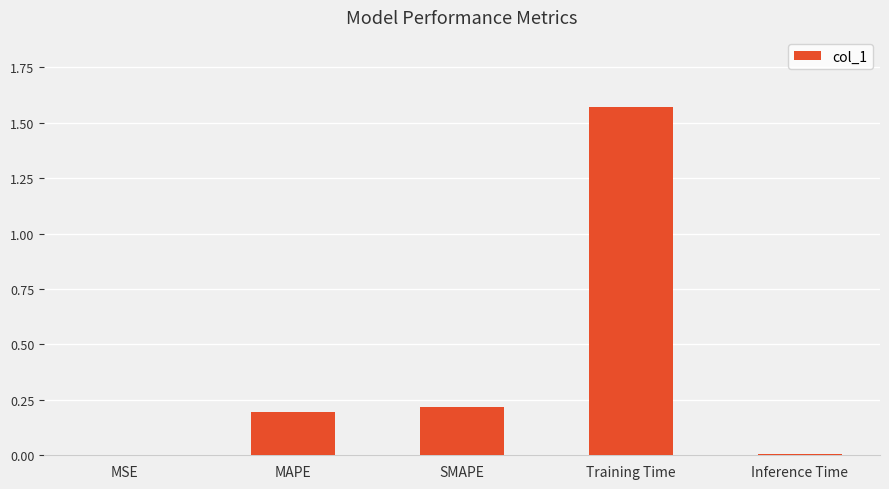

What is the change in value from MAPE to Training Time?

+1.4